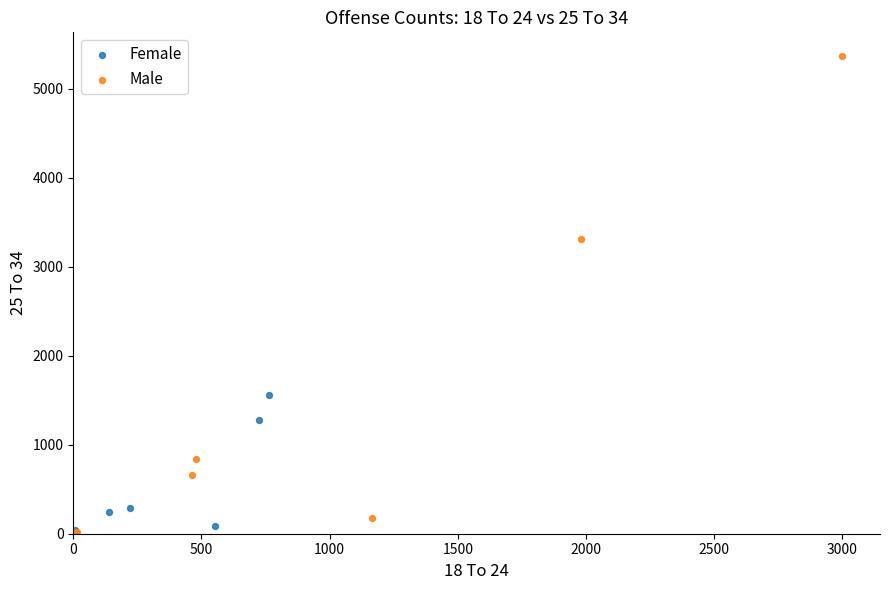

Which series has the largest Y range (max minus min)?

Male